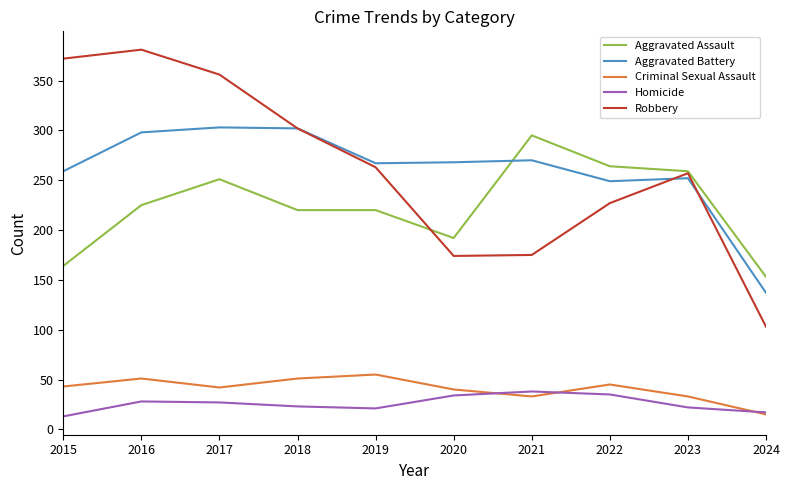

The Criminal Sexual Assault series shows 42 at 2017. True or false?

True